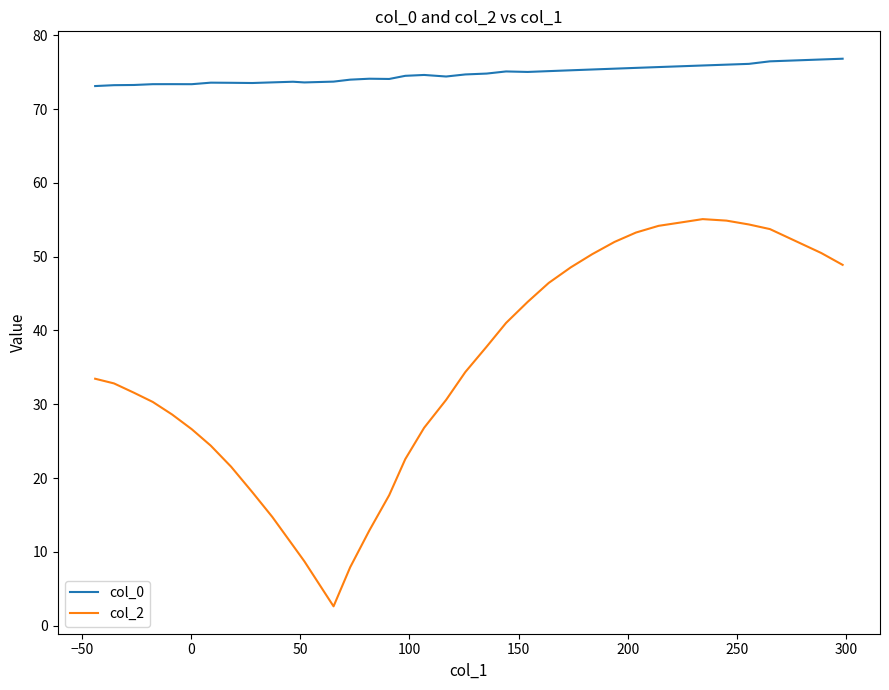

What are all the series names shown in the legend?

col_0, col_2